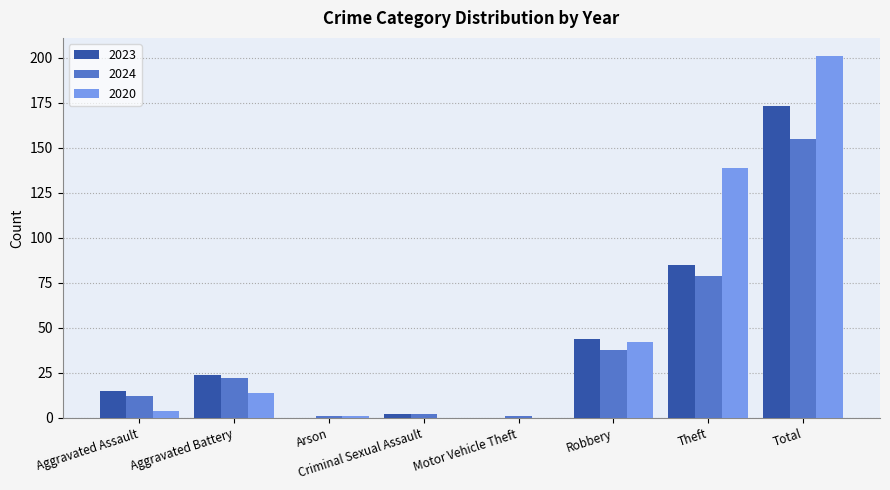

Which series changed the most between Aggravated Assault and Theft?

2020